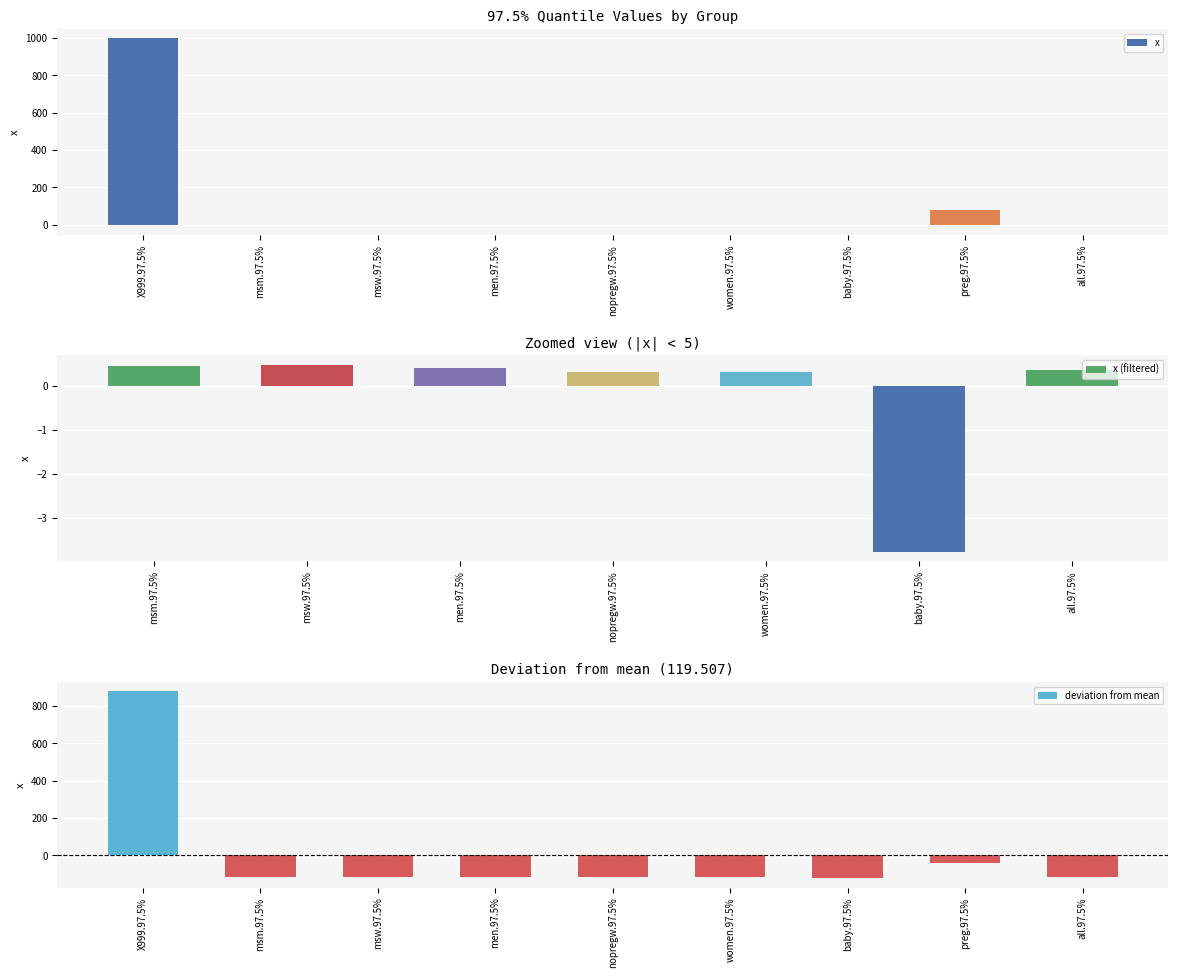

Reading left to right, transcribe all the data shown in this chart.

X999.97.5%=999.0	msm.97.5%=0.5	msw.97.5%=0.5	men.97.5%=0.4	nopregw.97.5%=0.3	women.97.5%=0.3	baby.97.5%=-3.8	preg.97.5%=78.0	all.97.5%=0.4